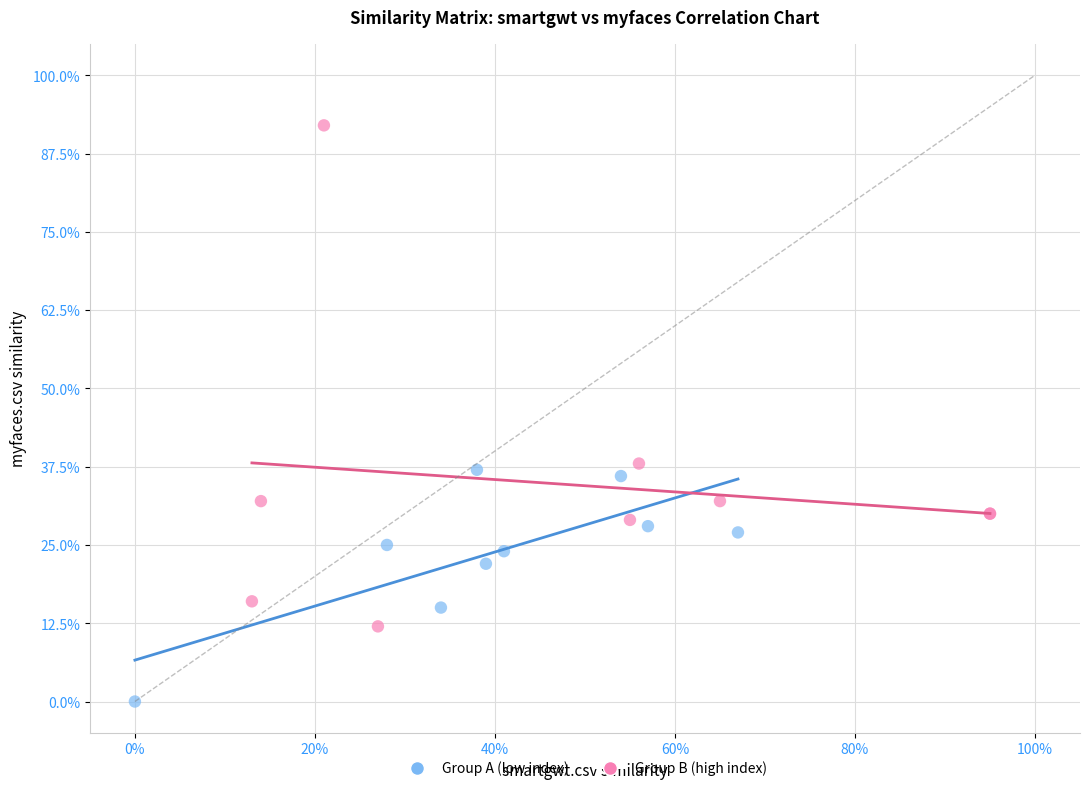

Which series reaches the minimum Y coordinate?

Group A (low index)